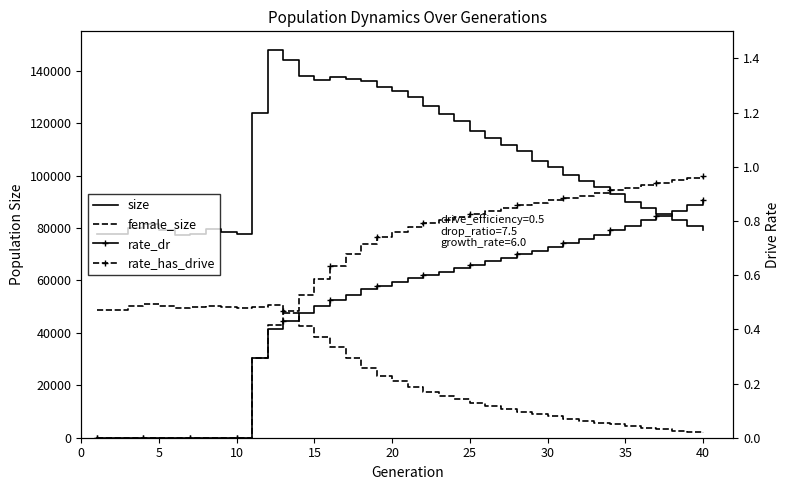

Does the chart have visible grid lines?

No